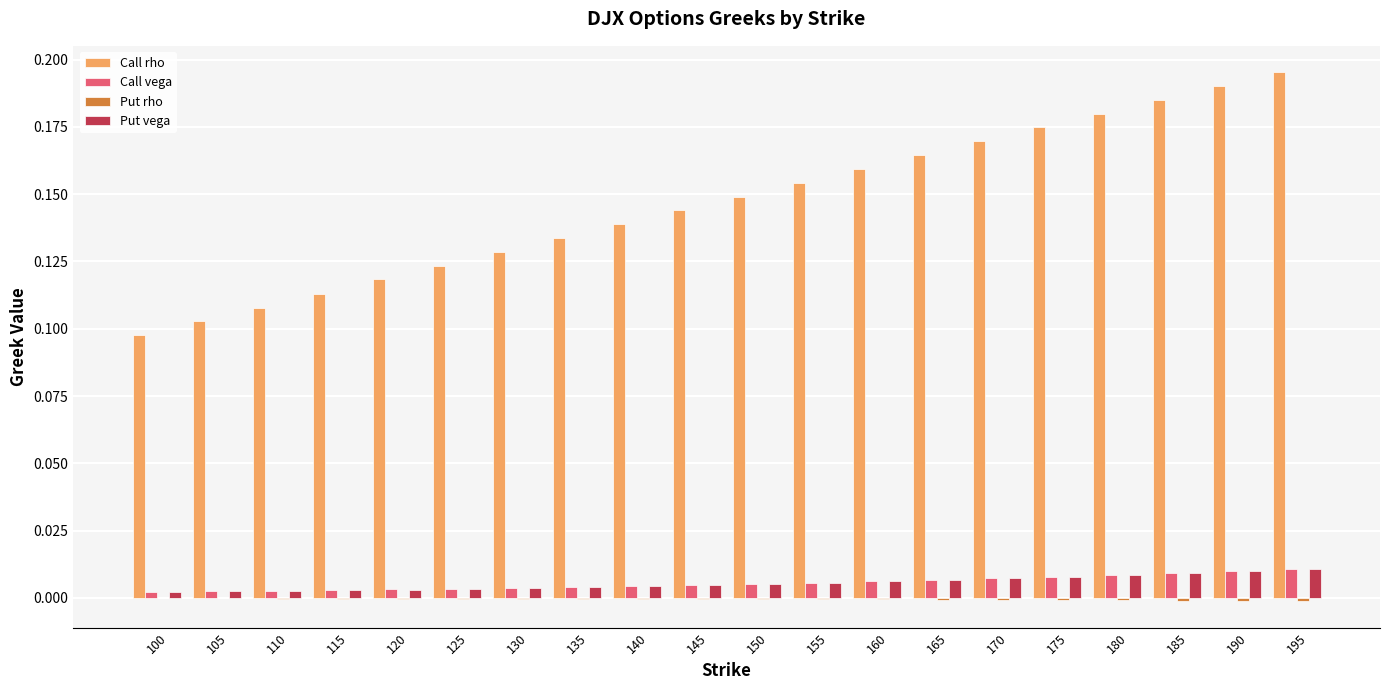

Between 105 and 180, which series saw the biggest shift?

Call rho